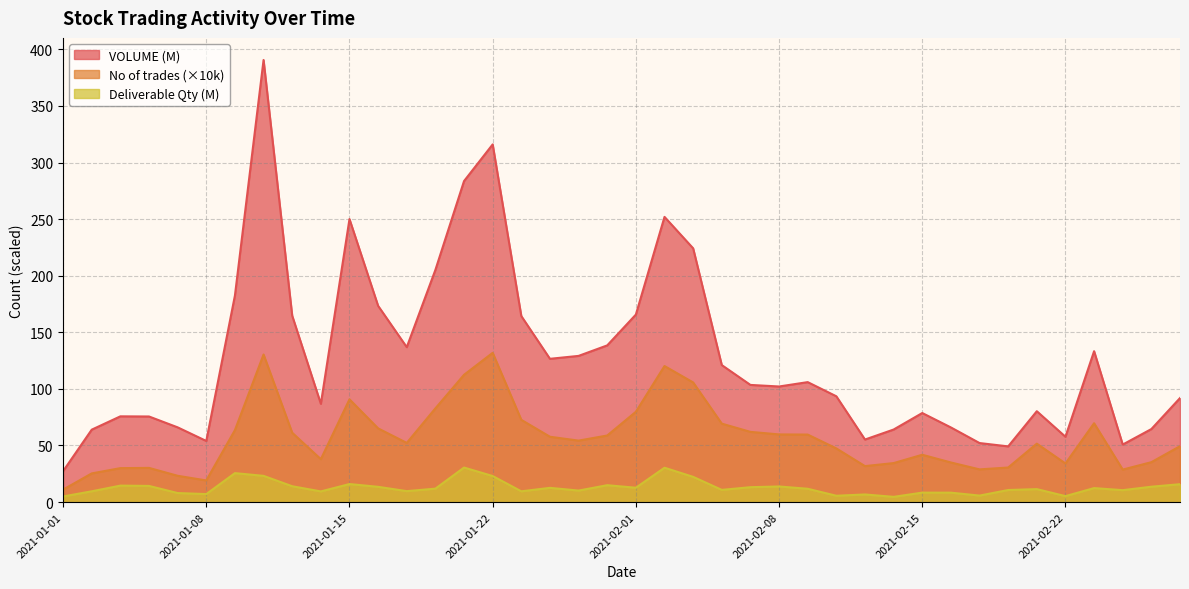

In VOLUME, how many points are higher than both neighbors (excluding endpoints)?

9